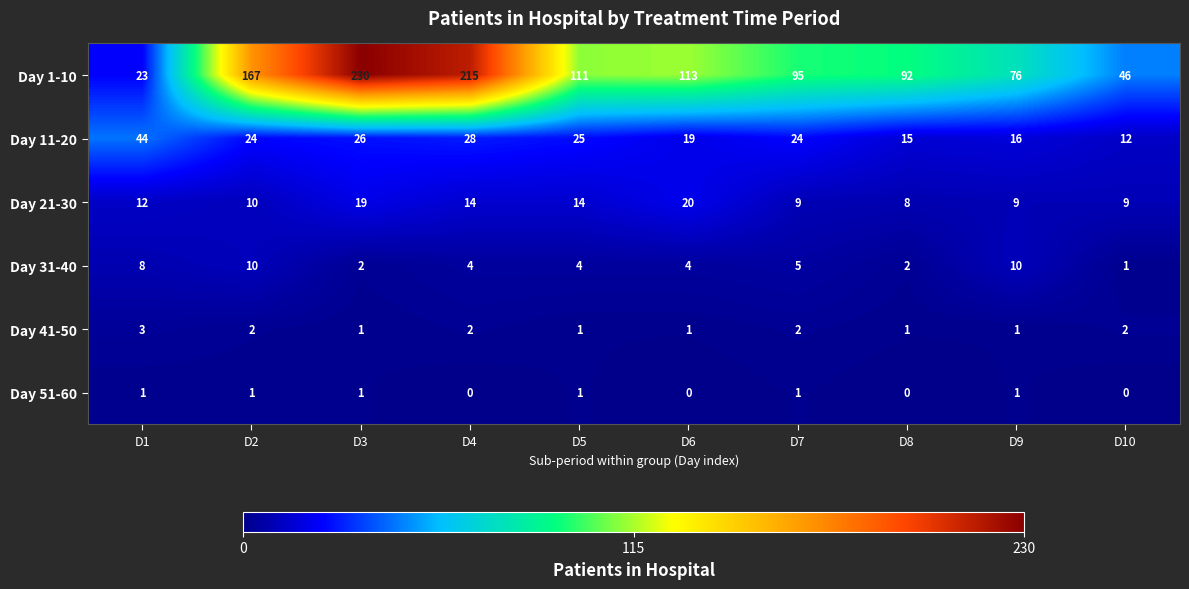

Rank the series by their maximum value, from lowest to highest.

Day 51-60, Day 41-50, Day 31-40, Day 21-30, Day 11-20, Day 1-10